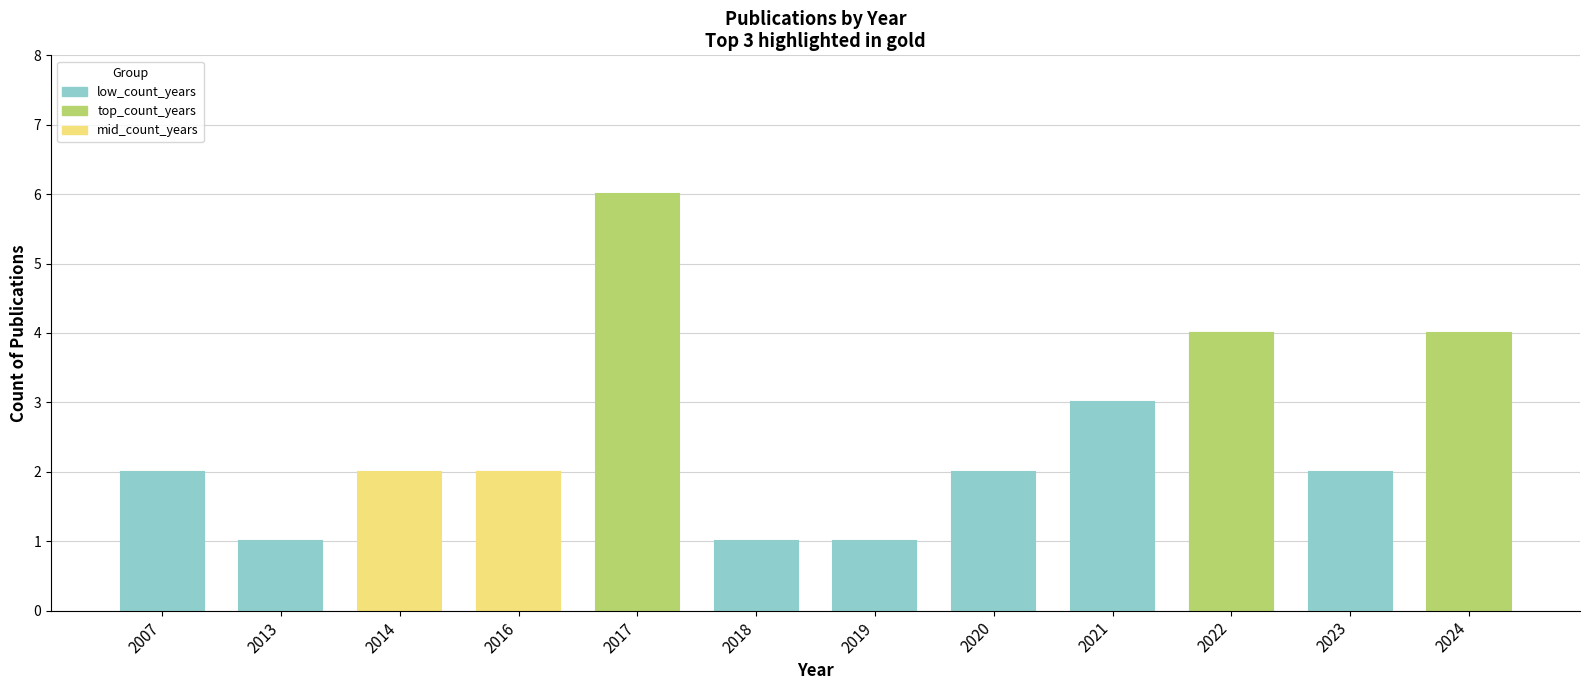

The chart shows a value of 1 at 2019. True or false?

False